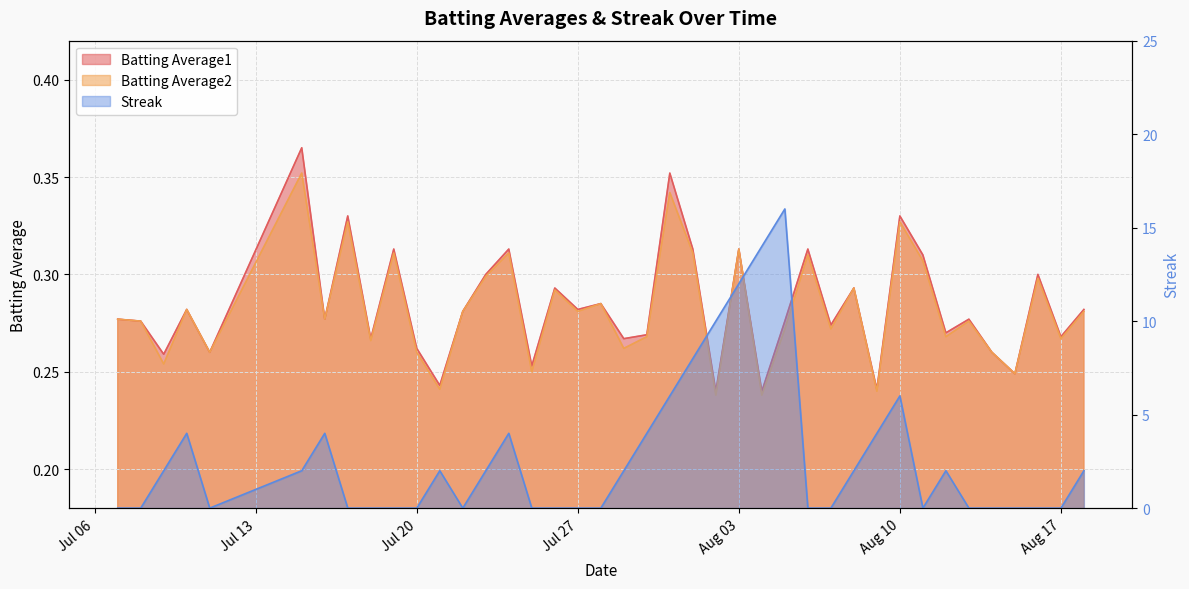

Which series has the widest spread of values?

Streak